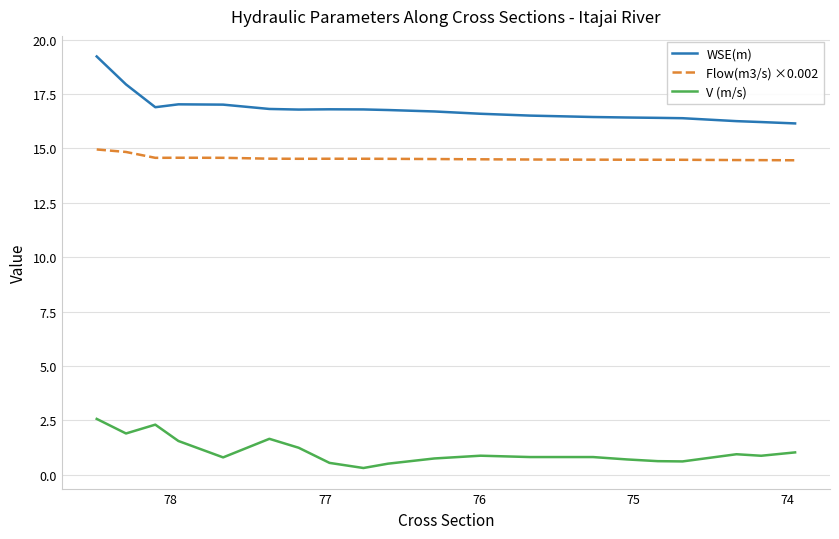

What is the difference between the maximum and minimum values in the WSE(m) series?

3.1